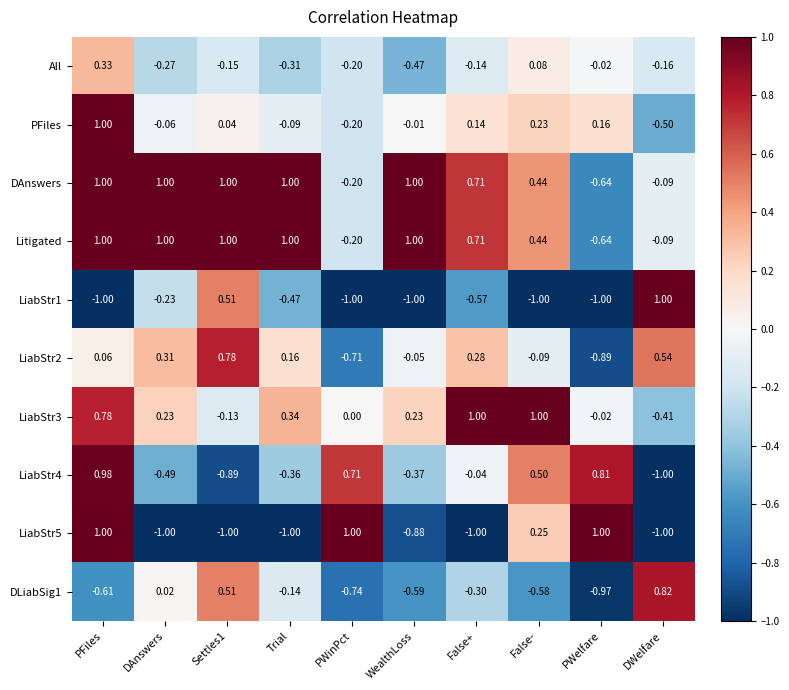

At which label is LiabStr2 closest to 0?

WealthLoss